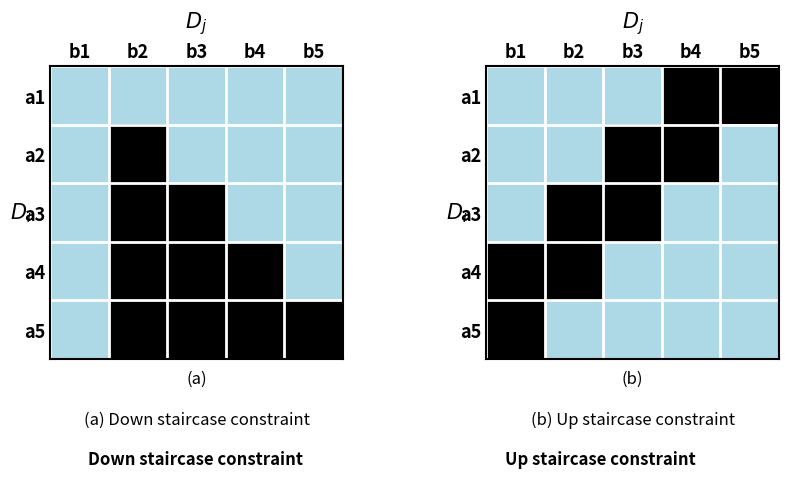

What is the difference between the highest and lowest values at b3?

1